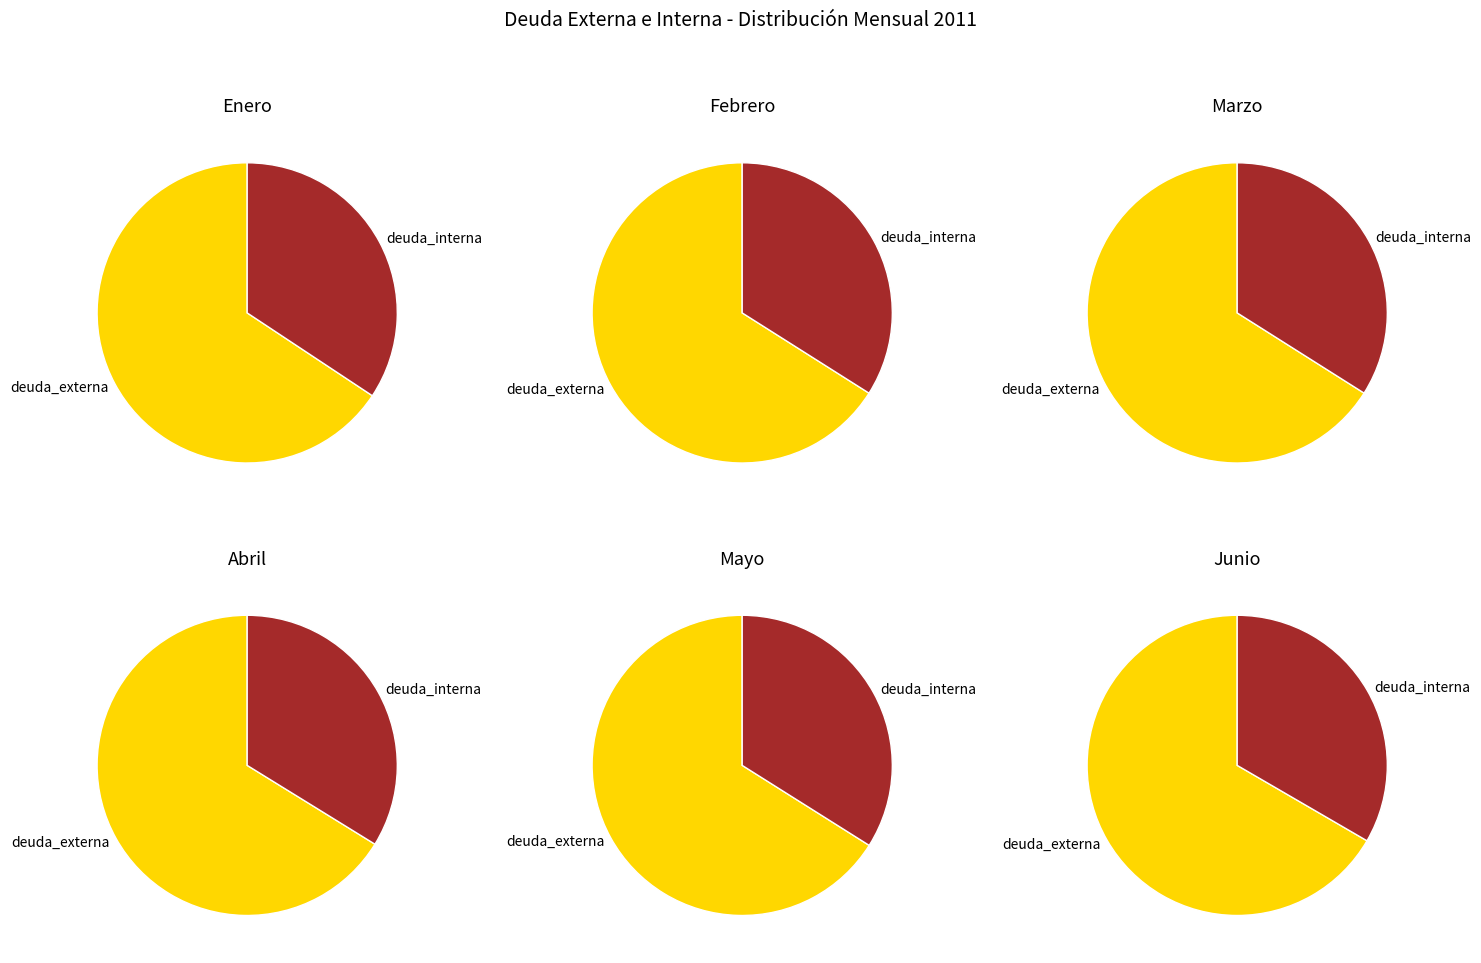

Is Febrero the majority of the pie?

No